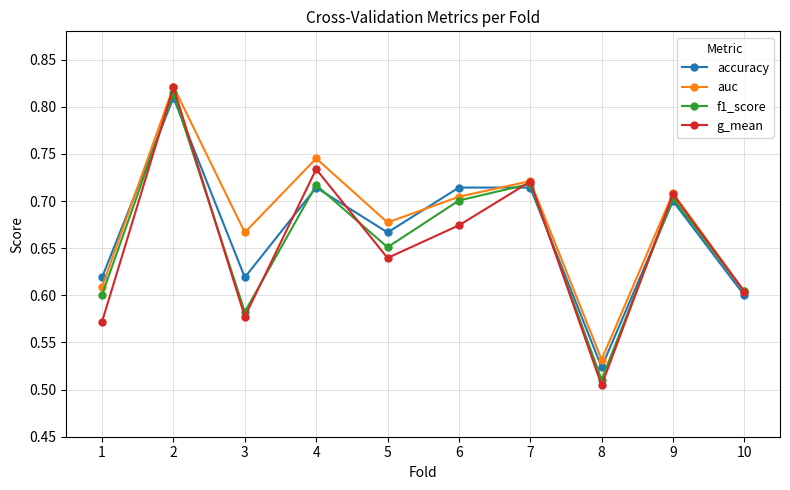

Where is f1_score nearest to the value 0?

8